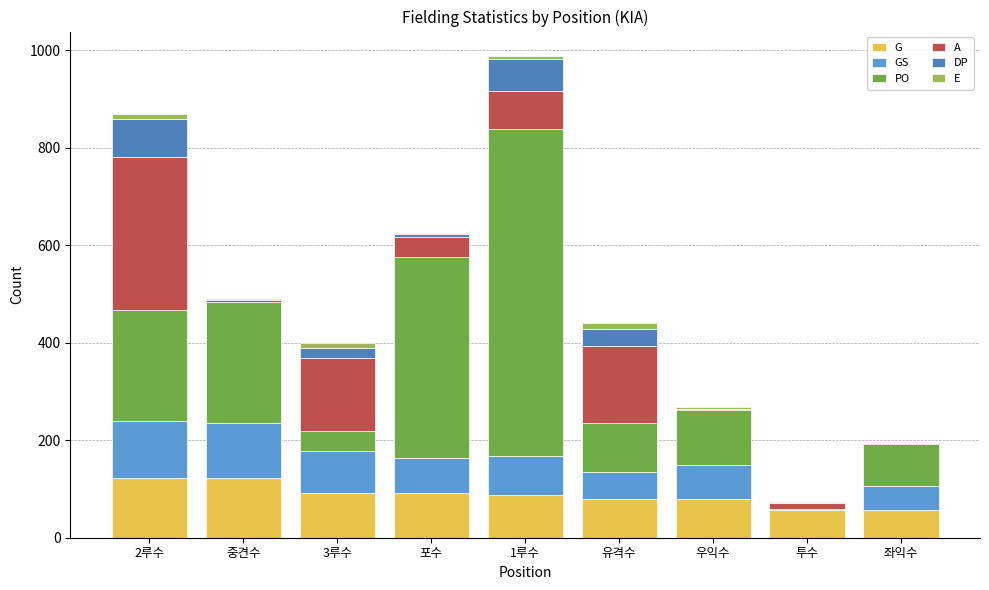

Are the bars horizontal?

No